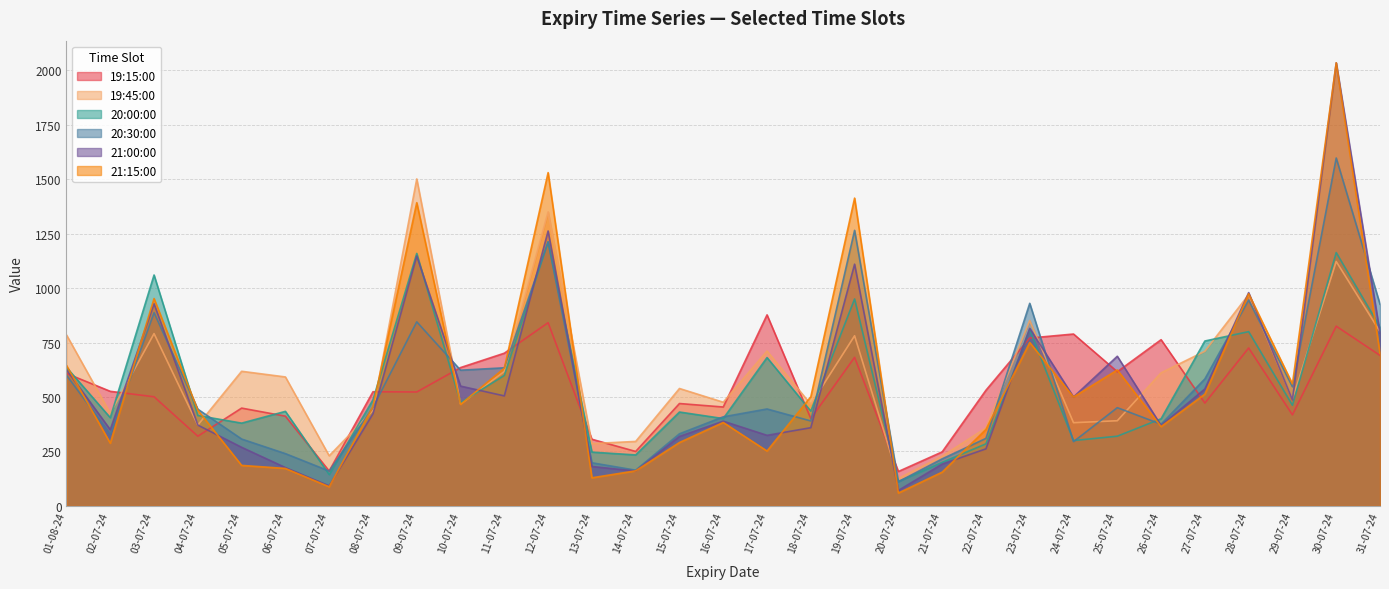

Which category has the lowest value in the 20:00:00 series?

20-07-24